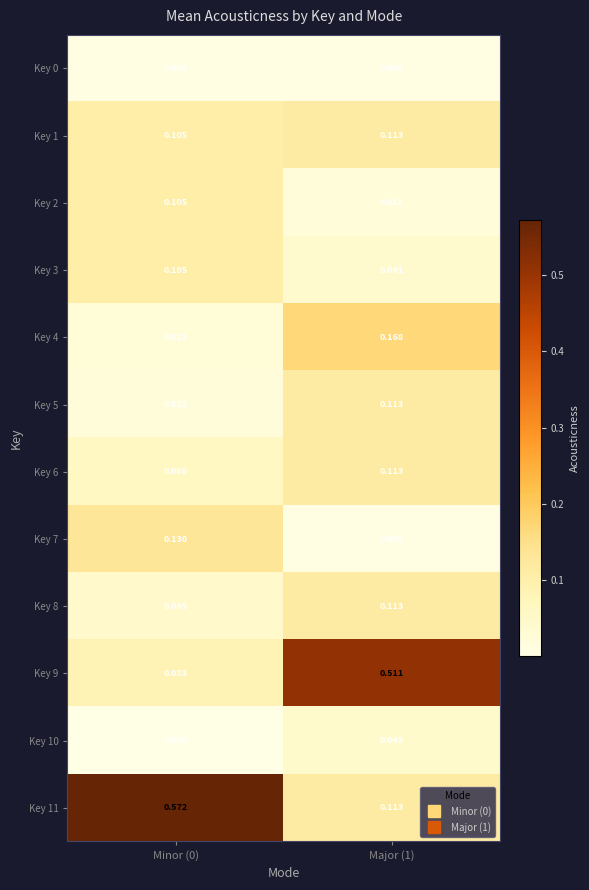

Reading left to right, list all the values displayed in this chart.

Key 0: Minor (0)=0.0	Major (1)=0.0
Key 1: Minor (0)=0.1	Major (1)=0.1
Key 2: Minor (0)=0.1	Major (1)=0.0
Key 3: Minor (0)=0.1	Major (1)=0.0
Key 4: Minor (0)=0.0	Major (1)=0.2
Key 5: Minor (0)=0.0	Major (1)=0.1
Key 6: Minor (0)=0.1	Major (1)=0.1
Key 7: Minor (0)=0.1	Major (1)=0.0
Key 8: Minor (0)=0.0	Major (1)=0.1
Key 9: Minor (0)=0.1	Major (1)=0.5
Key 10: Minor (0)=0.0	Major (1)=0.0
Key 11: Minor (0)=0.6	Major (1)=0.1